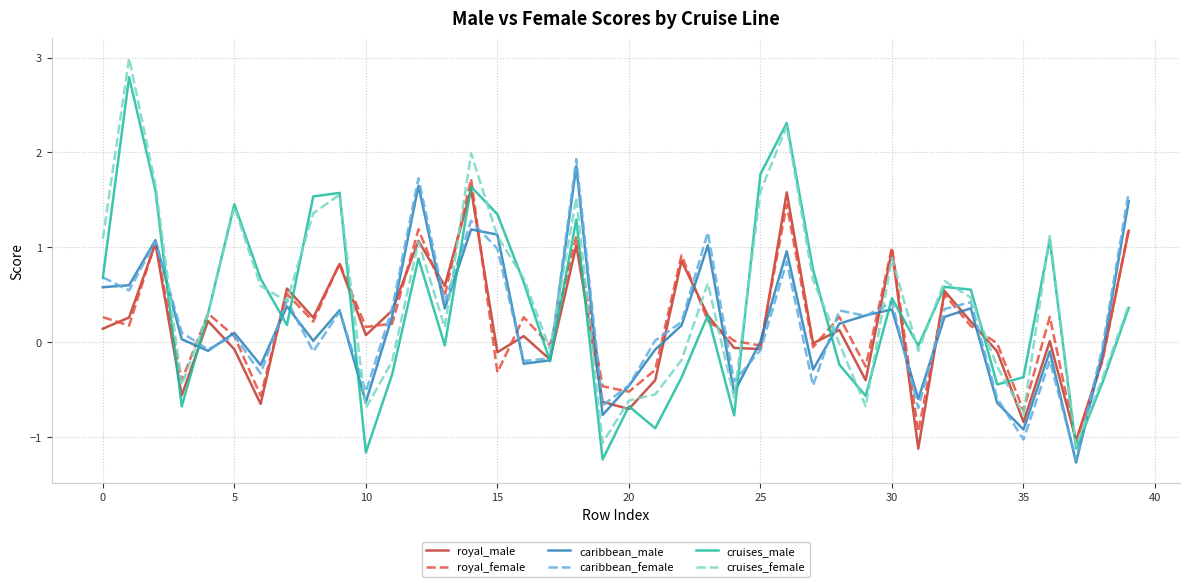

What is the smallest value displayed?

-1.3